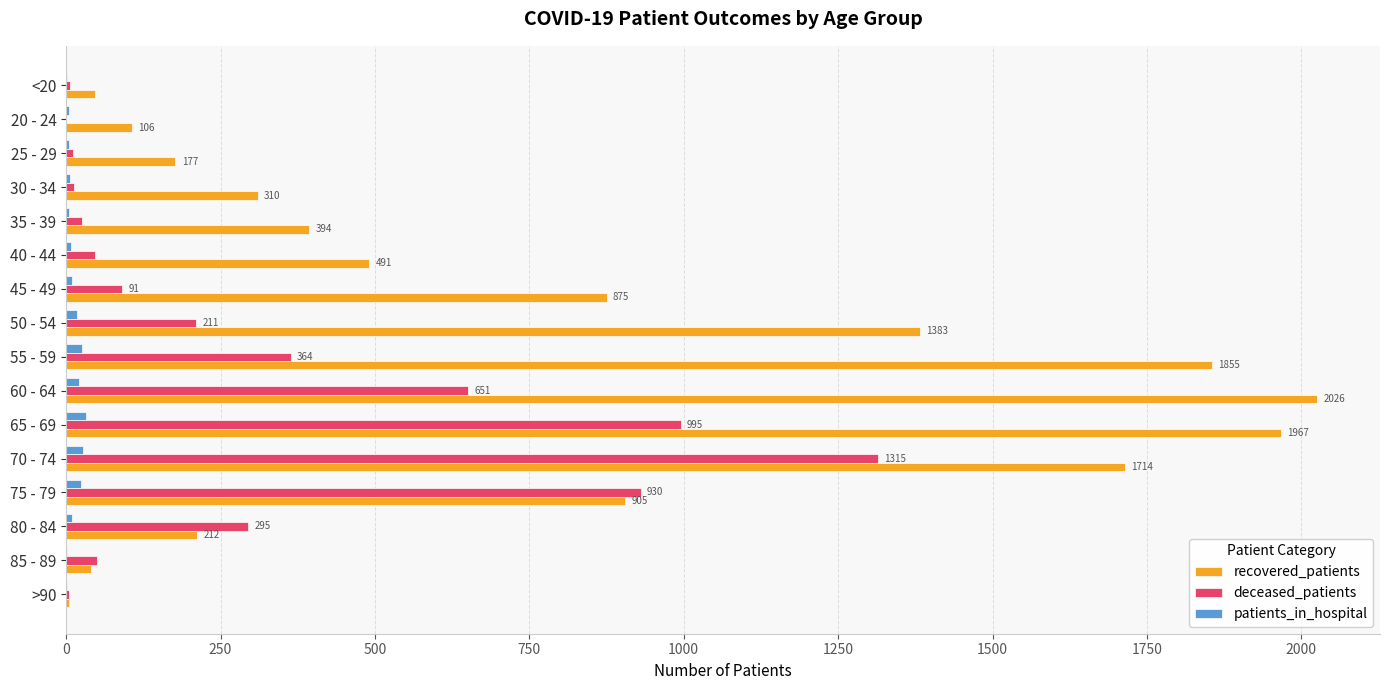

Which category has the highest value in the deceased_patients series?

70 - 74